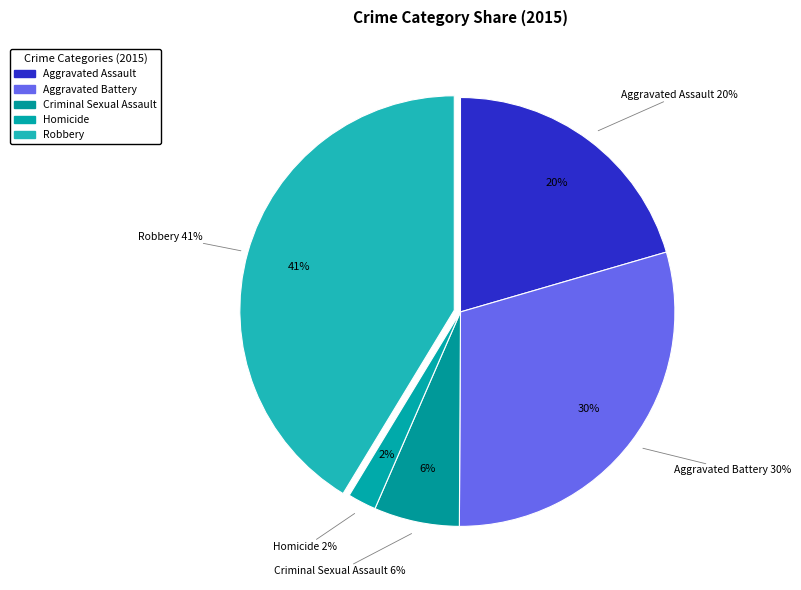

To the nearest percent, what percentage of the pie is Criminal Sexual Assault?

6%